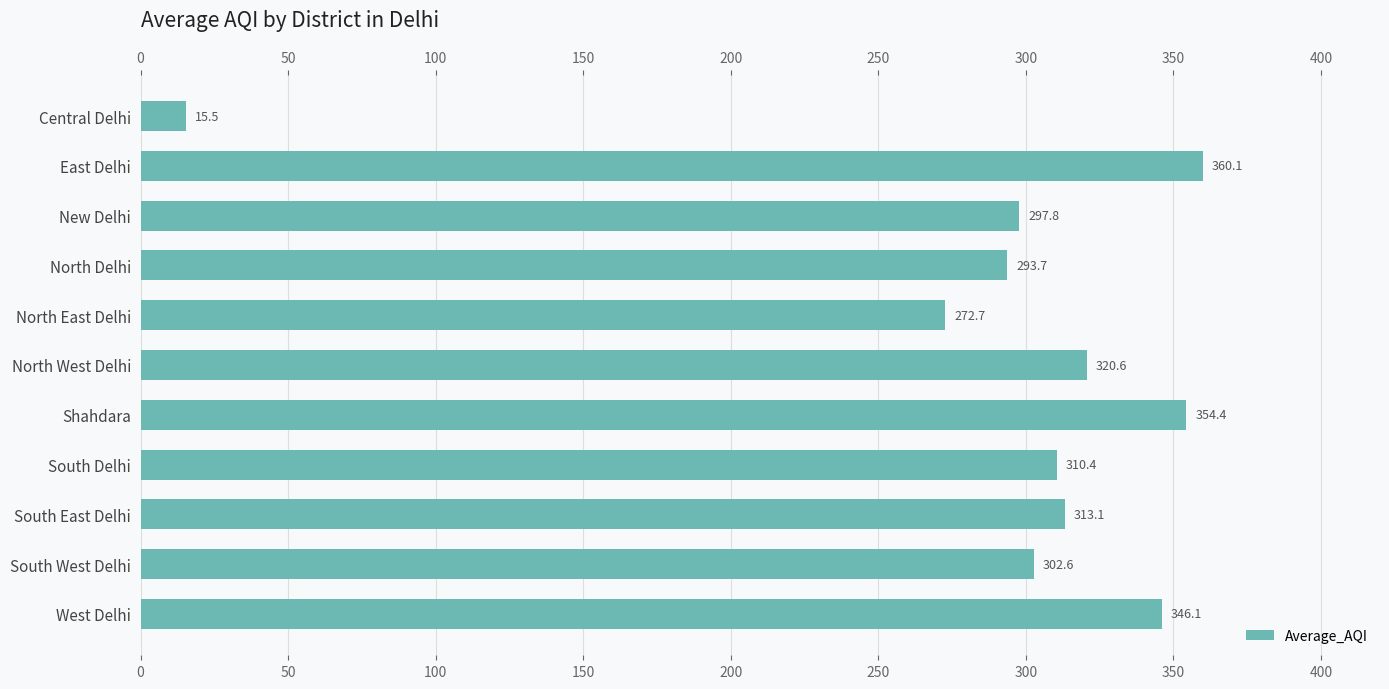

The value at North West Delhi is 476.3. True or false?

False